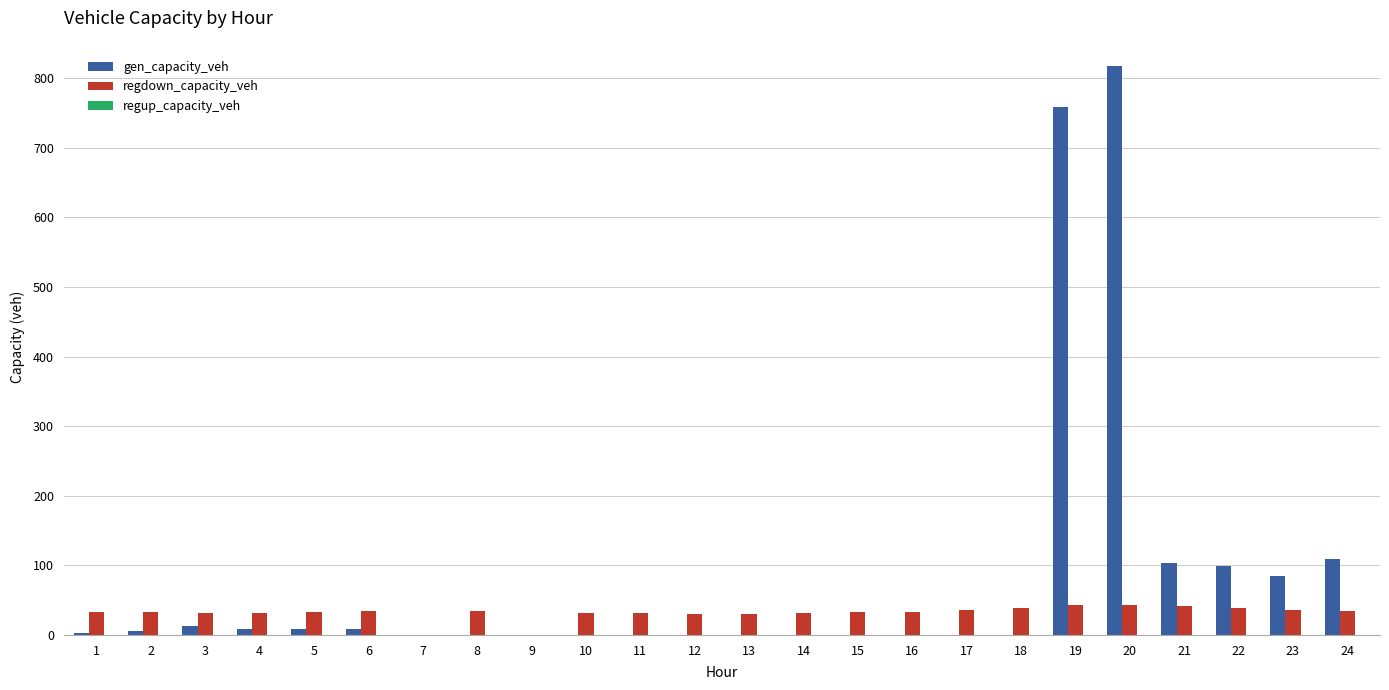

At which category is the sum across all series the highest?

20